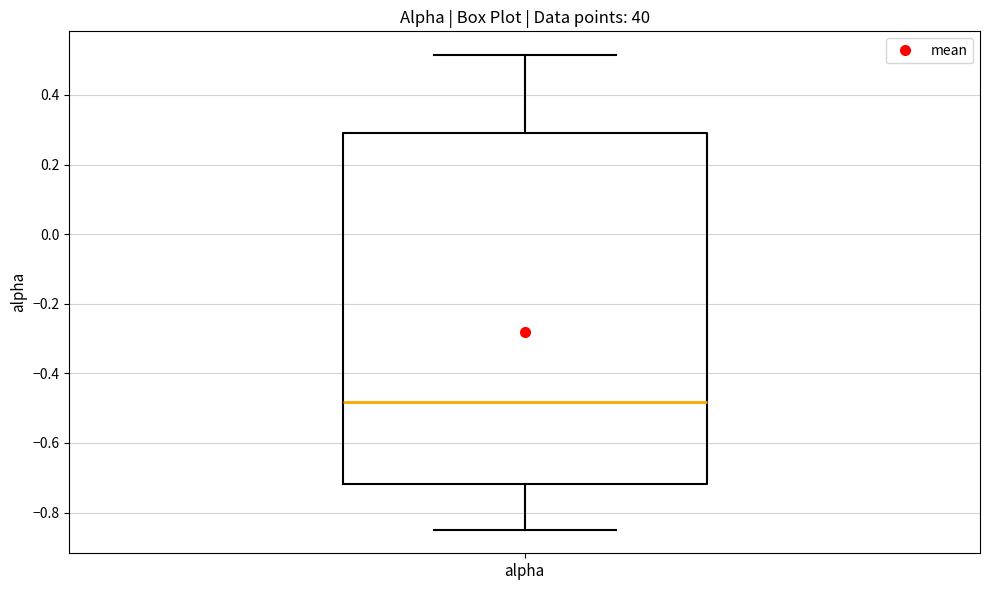

Where does the lower whisker of the box for alpha end on the y-axis? The values are not printed on the chart, so give them approximately, as read against the axis.

-0.84